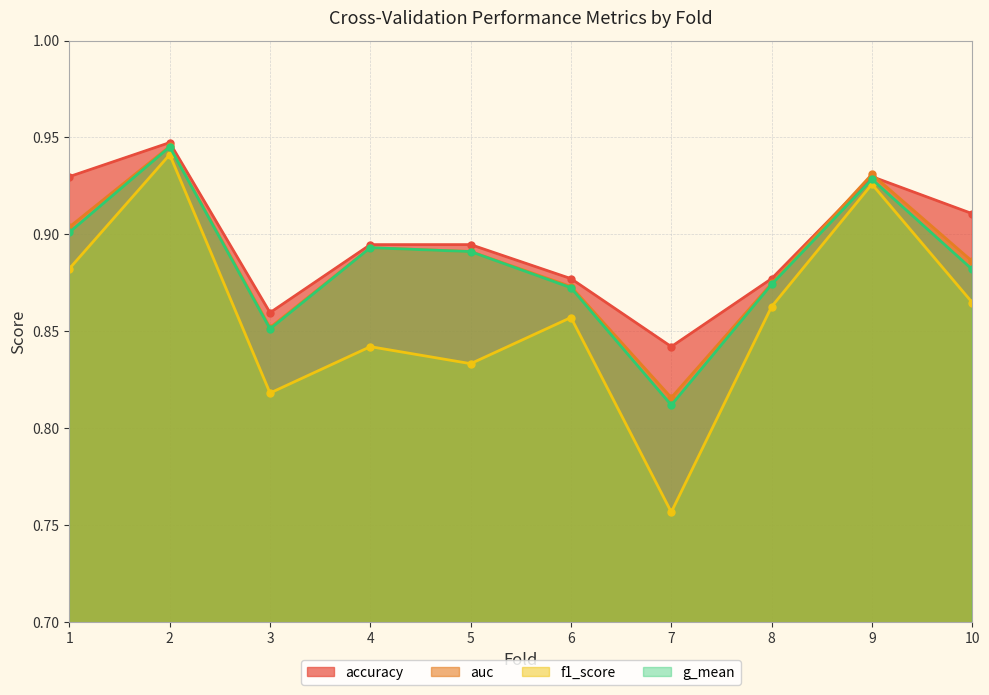

What is the sum of all auc values?

8.9